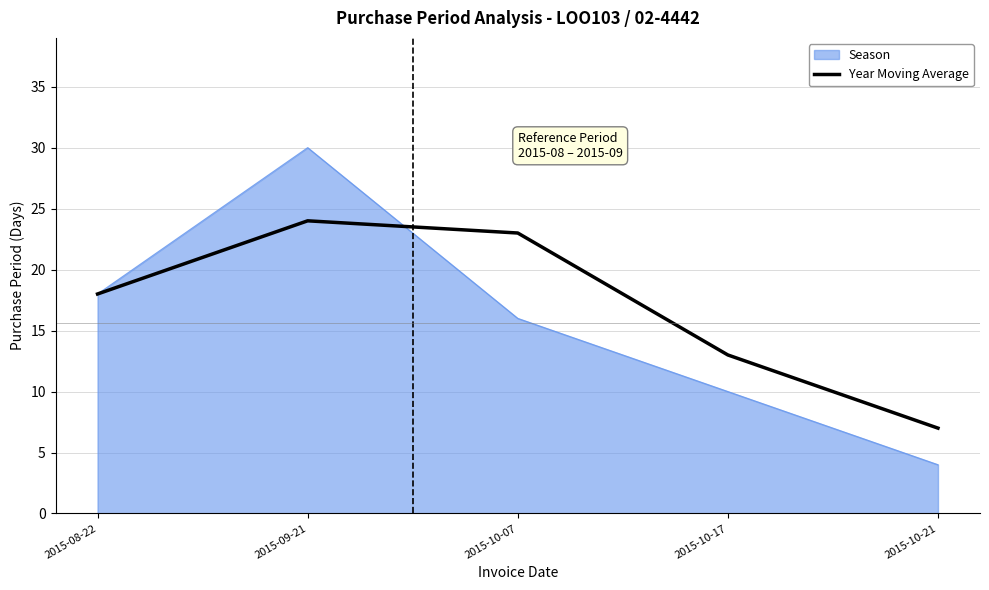

At which category does the chart reach its peak across all series?

2015-09-21